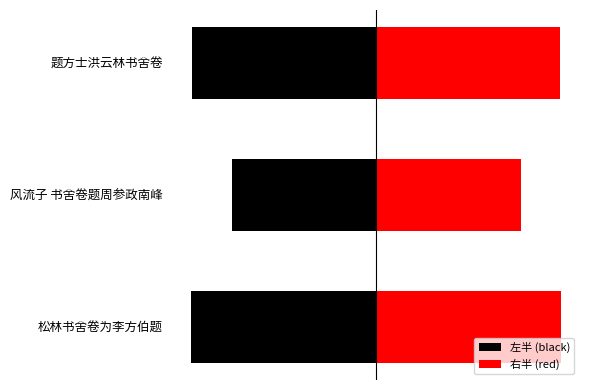

What is the spread (max minus min) of values at 题方士洪云林书舍卷?

647525.0